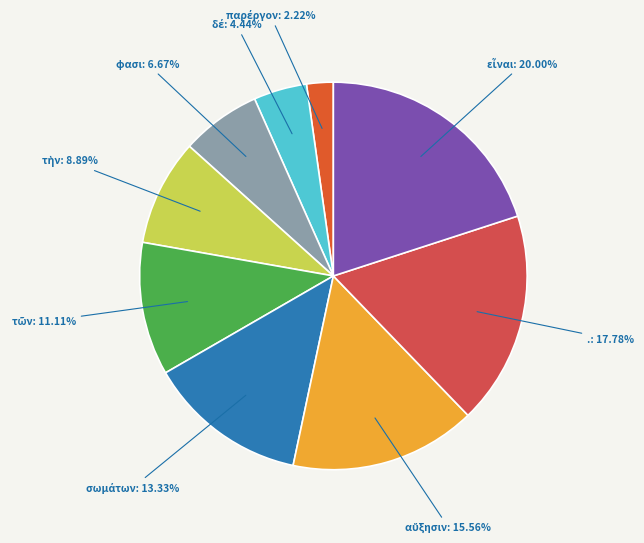

How many slices are in this pie chart?

9